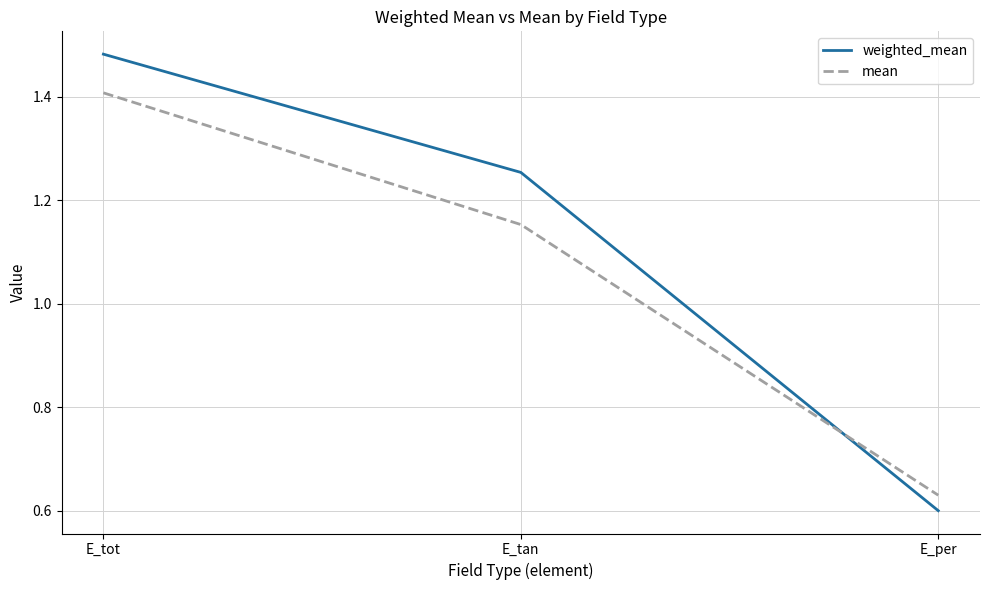

What is the difference between the maximum and second lowest values in the weighted_mean series?

0.2